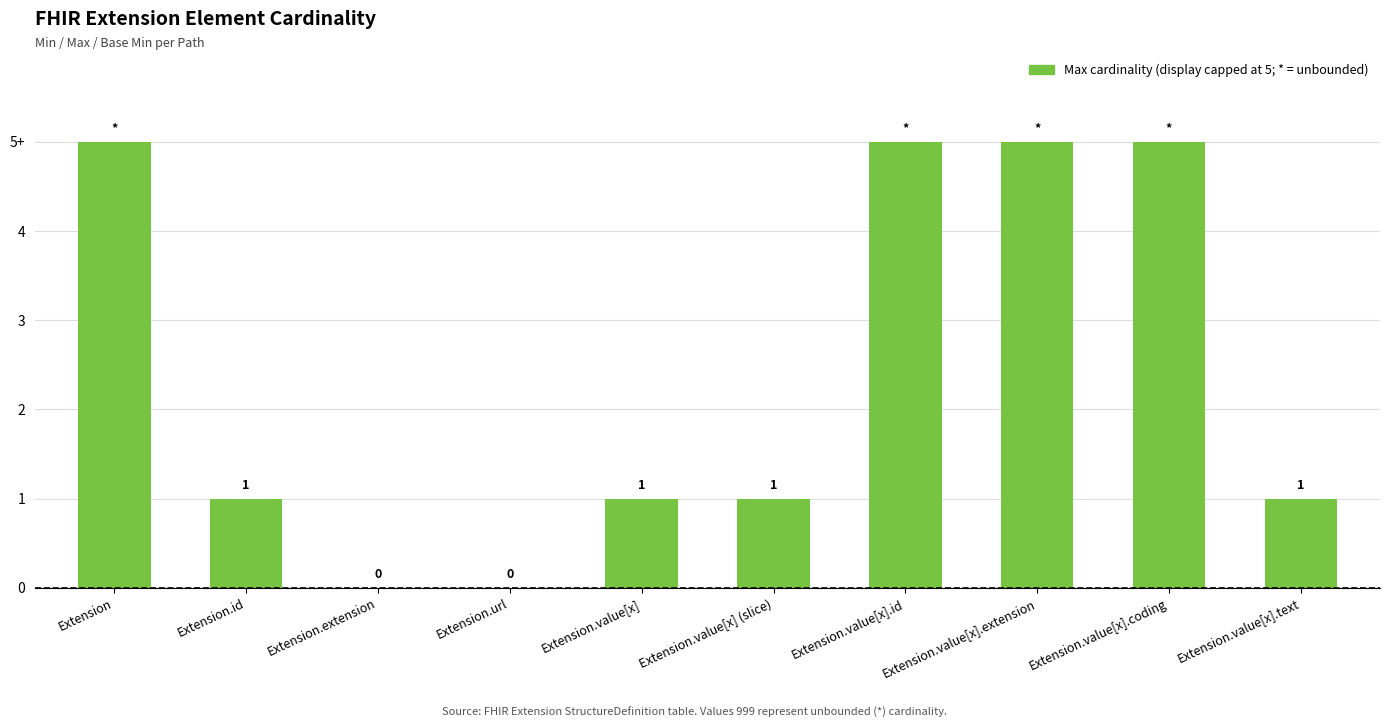

Between Extension.value[x].text and Extension.value[x].extension, which is larger?

Extension.value[x].extension